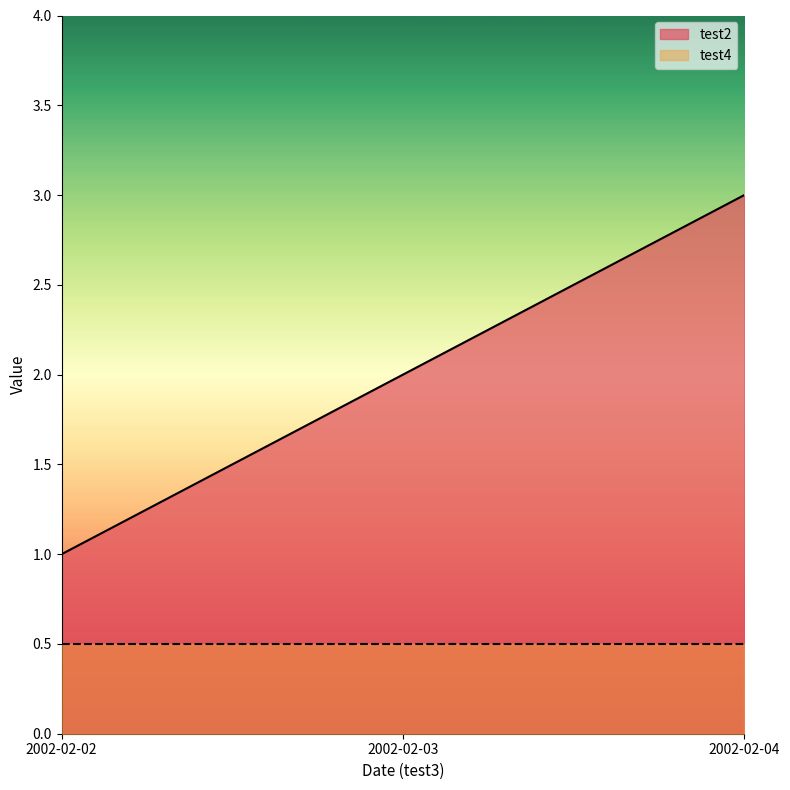

Which label corresponds to the largest value in the chart?

2002-02-04